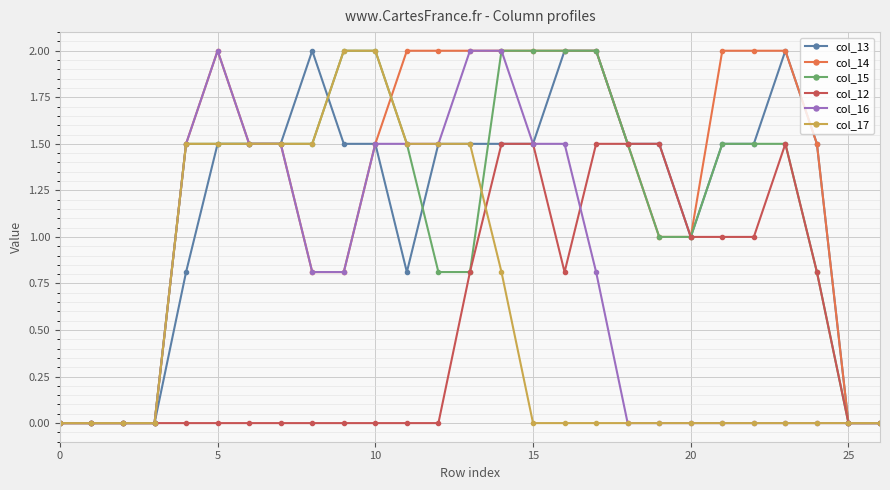

Which series has the largest total across all categories?

col_14